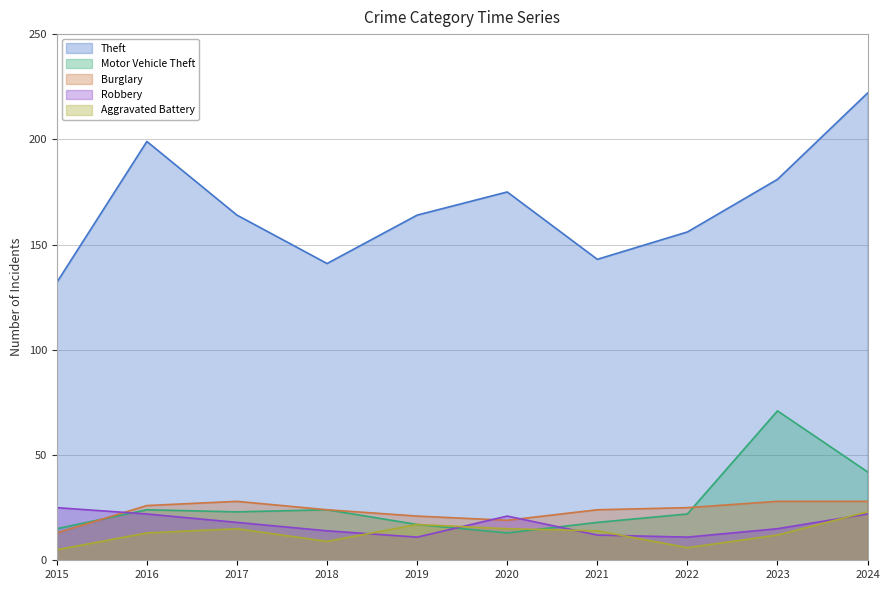

At how many categories does at least one series exceed 14?

10